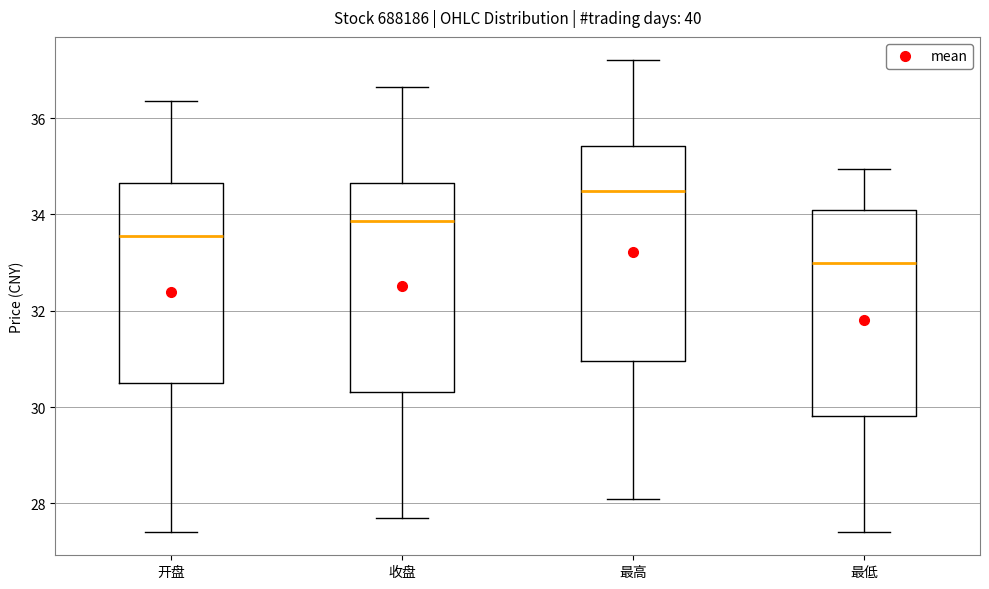

Reading left to right, read every box against the y-axis: the position of its median line, the range the box covers, and the ends of its whiskers. The values are not printed on the chart, so give them approximately, as read against the axis.

开盘: median 33.6, box 30.4 to 34.6, whiskers 27.4 to 36.4
收盘: median 33.8, box 30.4 to 34.6, whiskers 27.8 to 36.6
最高: median 34.4, box 31.0 to 35.4, whiskers 28.2 to 37.2
最低: median 33.0, box 29.8 to 34.0, whiskers 27.4 to 35.0